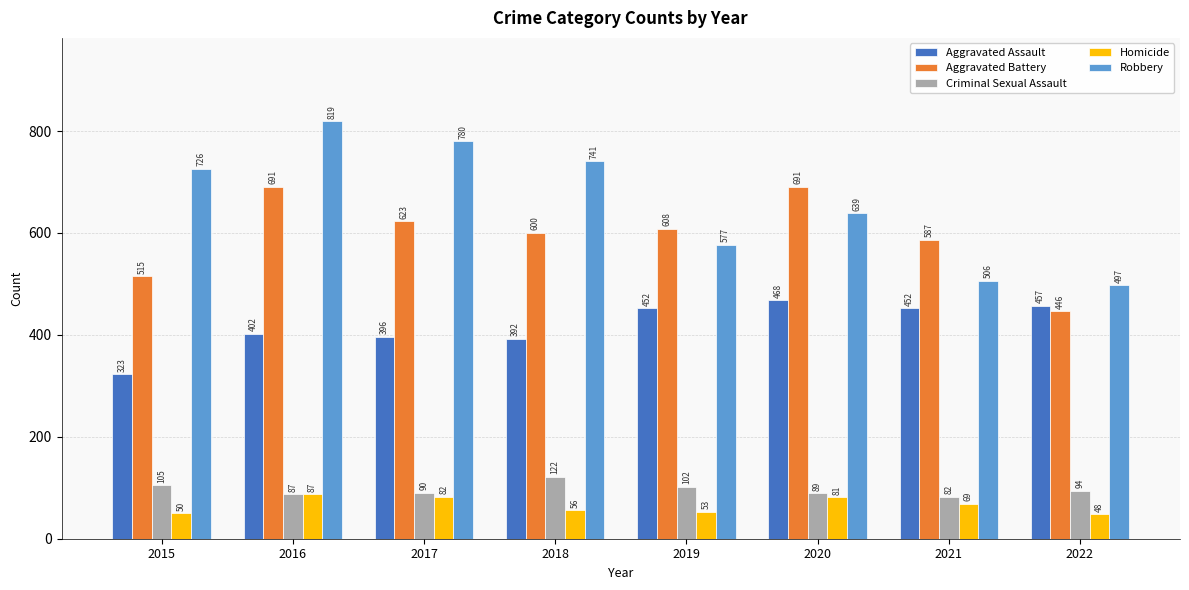

How many distinct data groups are displayed?

5